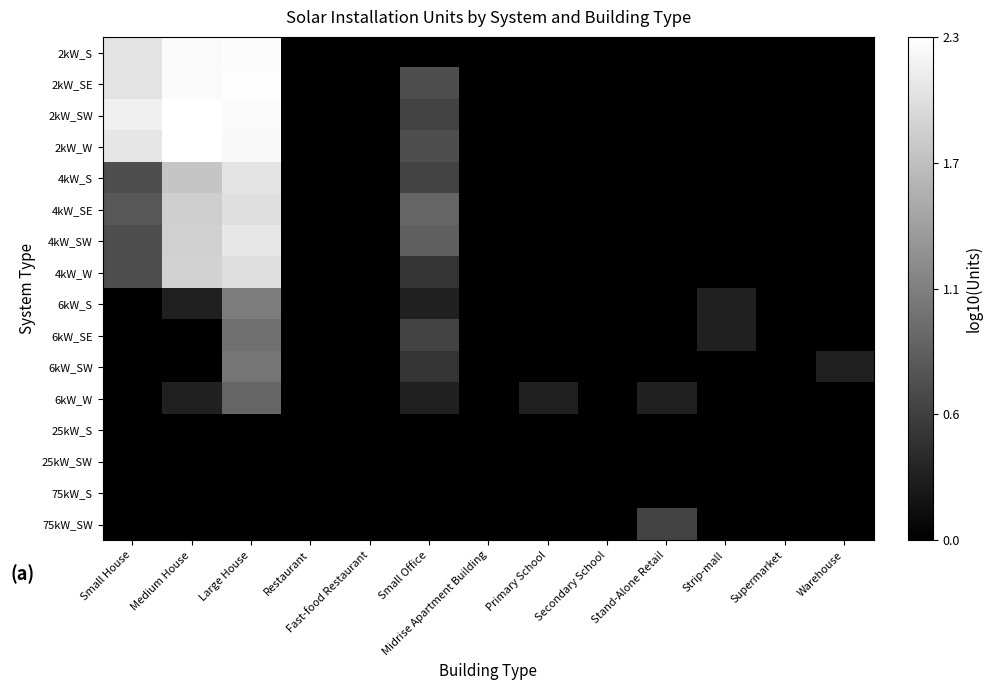

At how many categories does at least one series exceed 1?

3